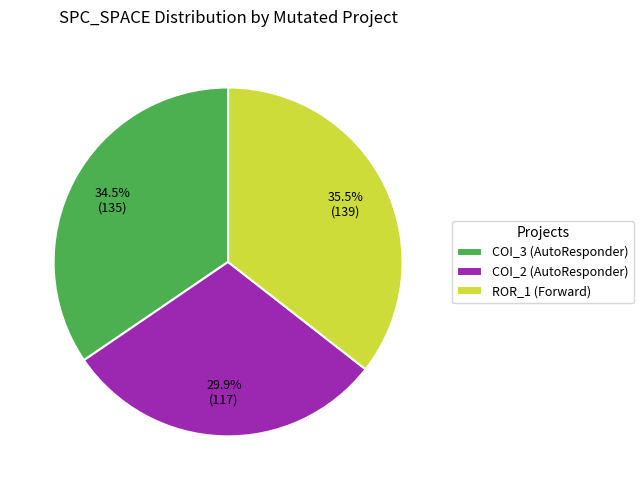

What percentage is NOT represented by COI_3 (AutoResponder)?

65.5%